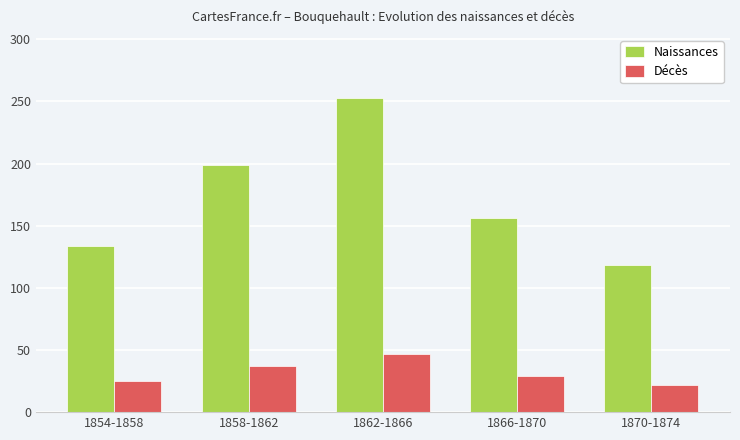

Reading left to right, list all the values displayed in this chart.

Naissances: 1854-1858=134	1858-1862=199	1862-1866=253	1866-1870=156	1870-1874=118
Décès: 1854-1858=25	1858-1862=37	1862-1866=47	1866-1870=29	1870-1874=22